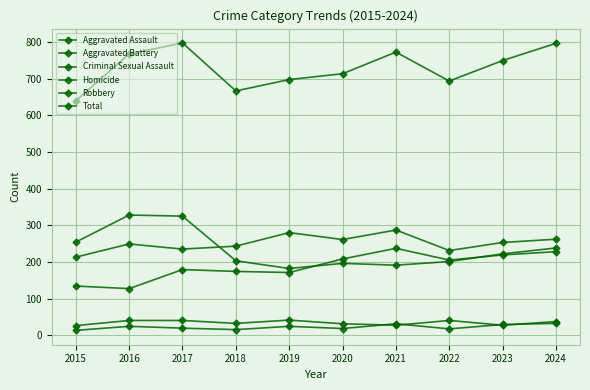

At which label is Homicide closest to 22?

2016